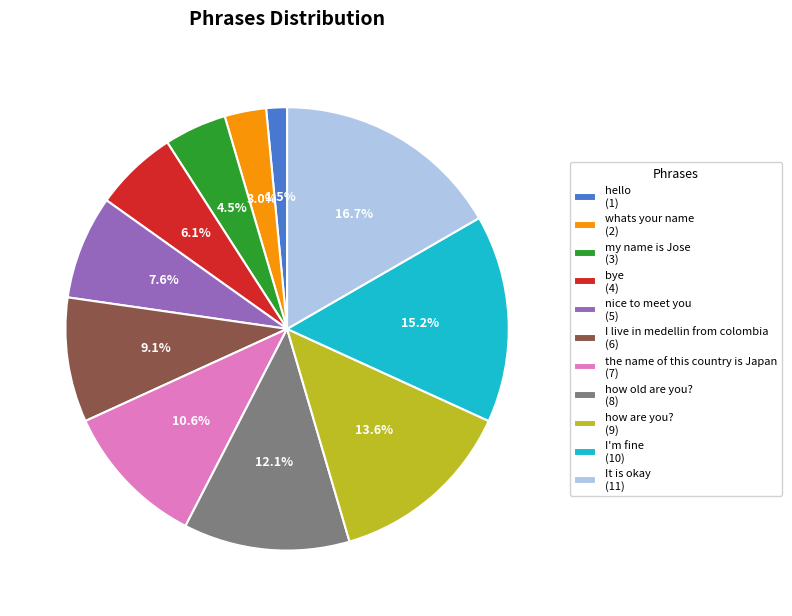

Is the sum of whats your name and I live in medellin from colombia greater than half?

No